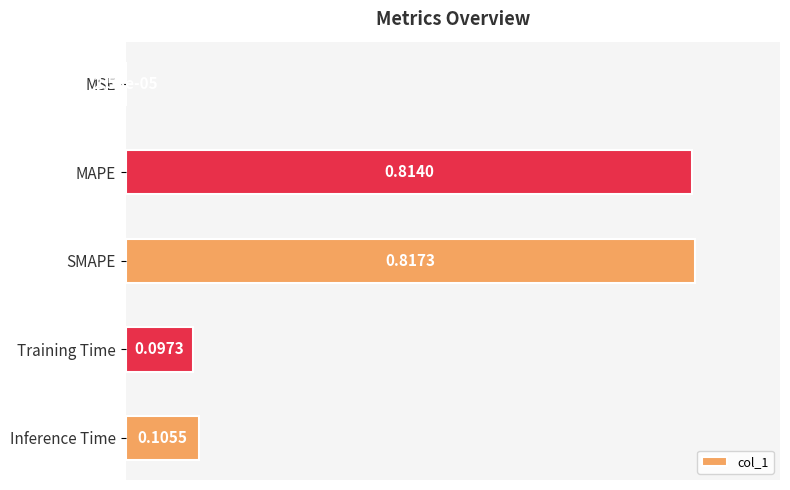

Where is the data nearest to the value 0?

MSE